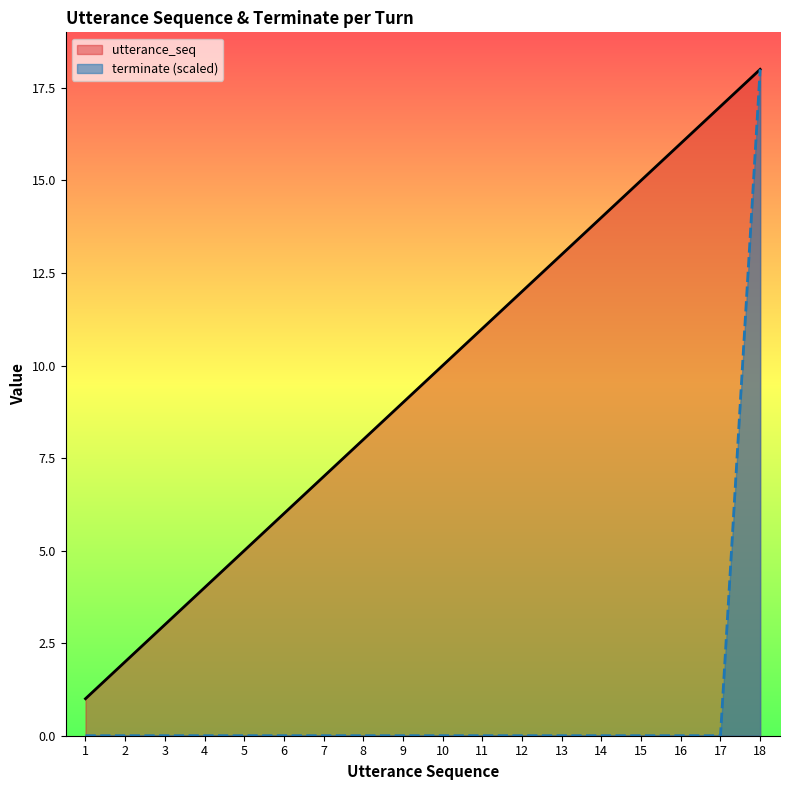

At how many categories does at least one series exceed 6?

12